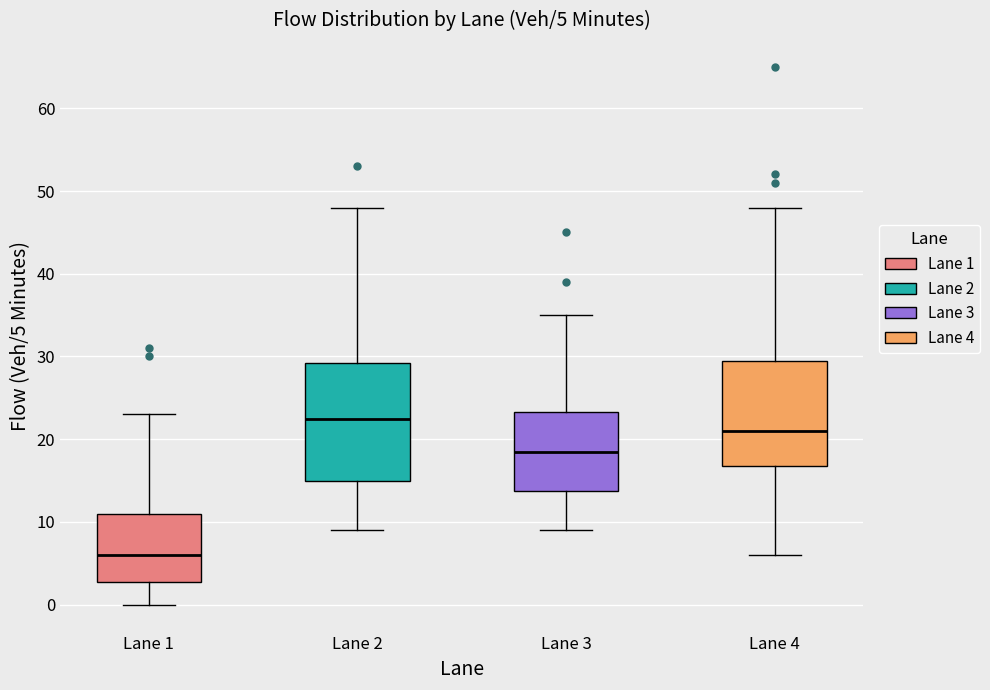

Which box is the tallest, from its lower edge to its upper edge?

Lane 2